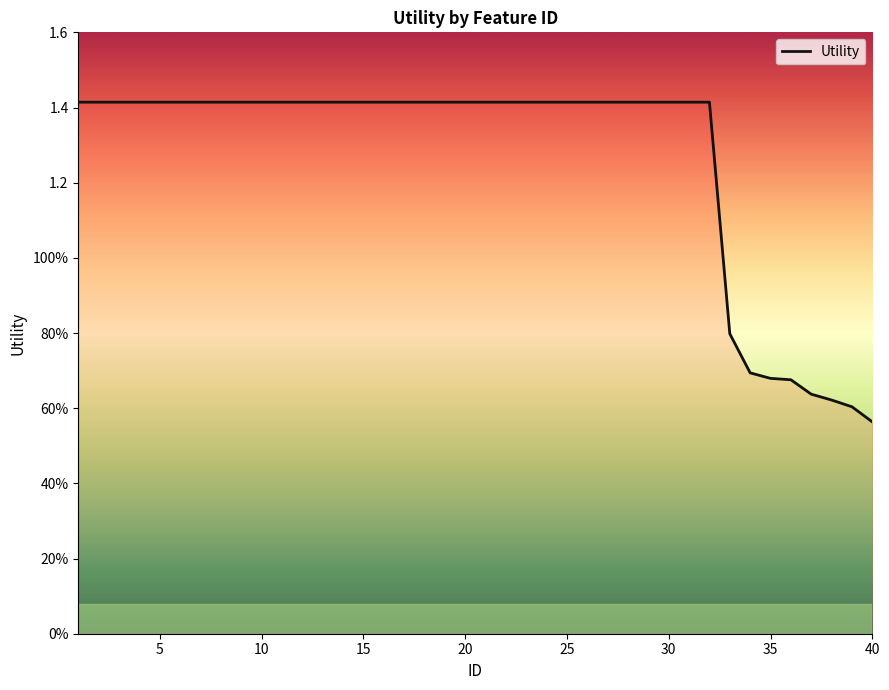

Does the chart have visible grid lines?

No